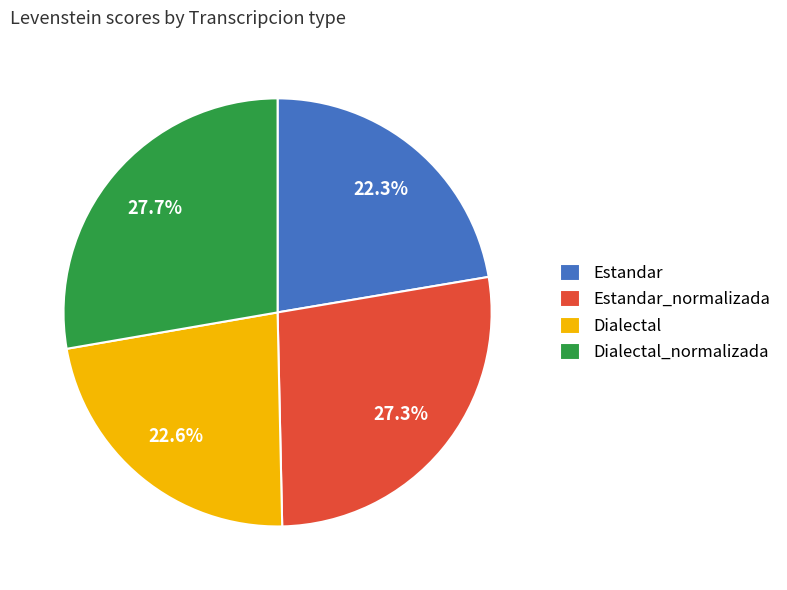

Does Estandar account for over 50% of the chart?

No